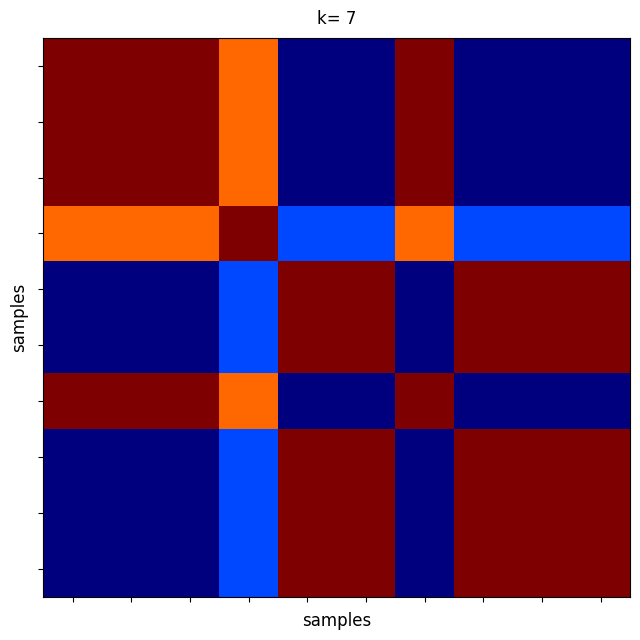

Count the number of data series in this chart.

10